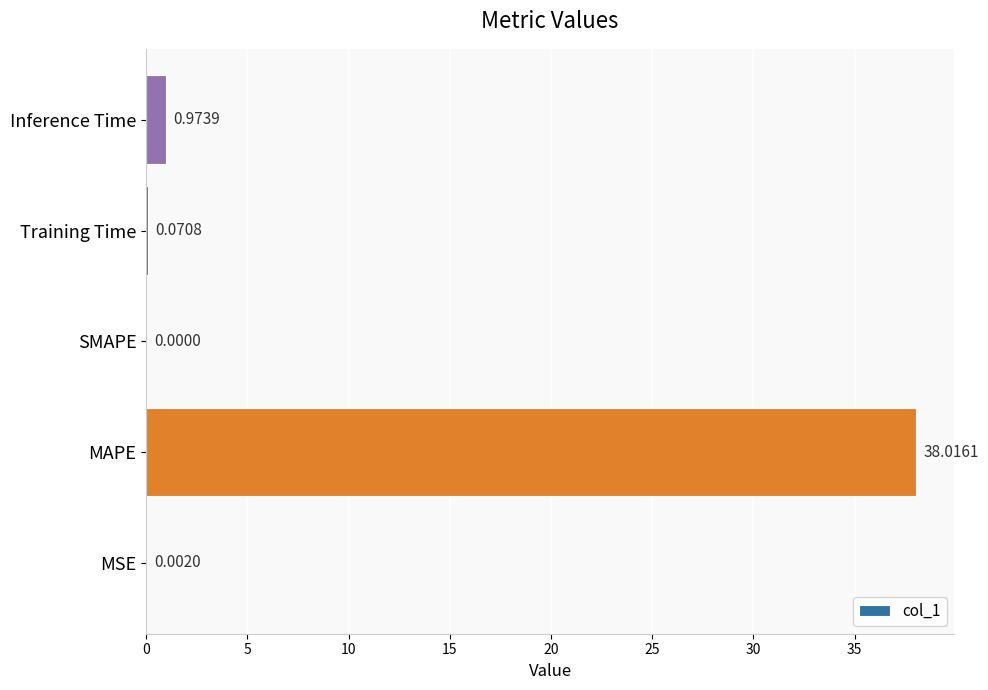

What is the change in value from MAPE to Inference Time?

-37.0